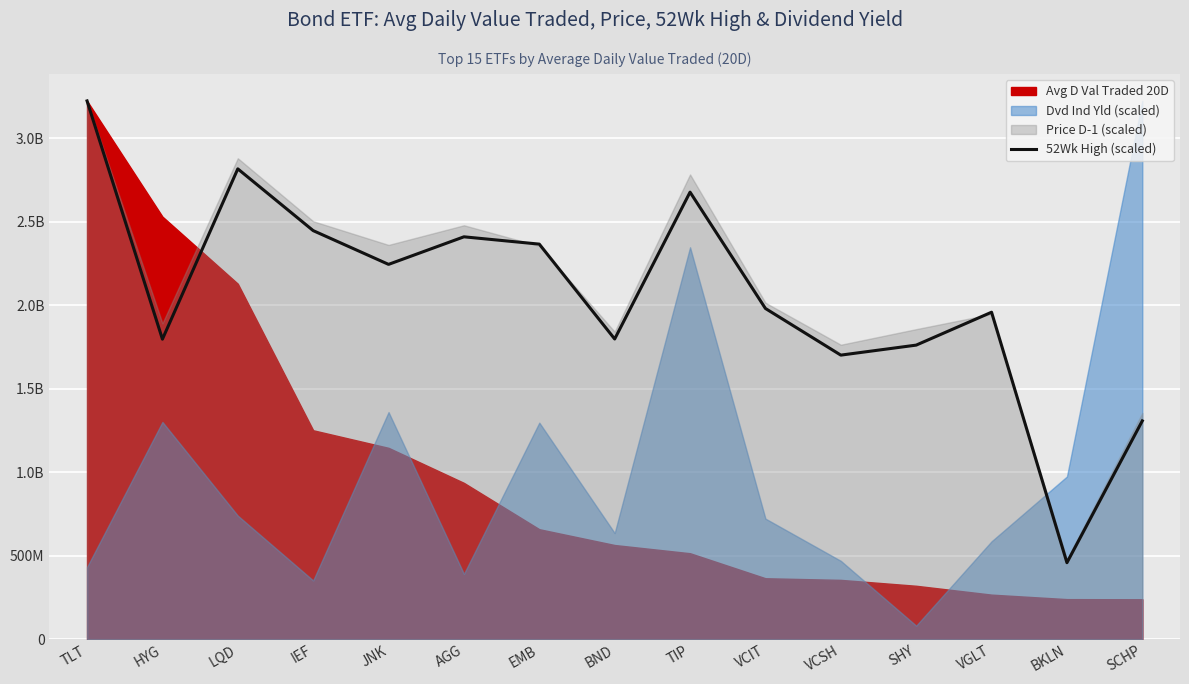

The value at TIP is 4346714665.1. True or false?

False